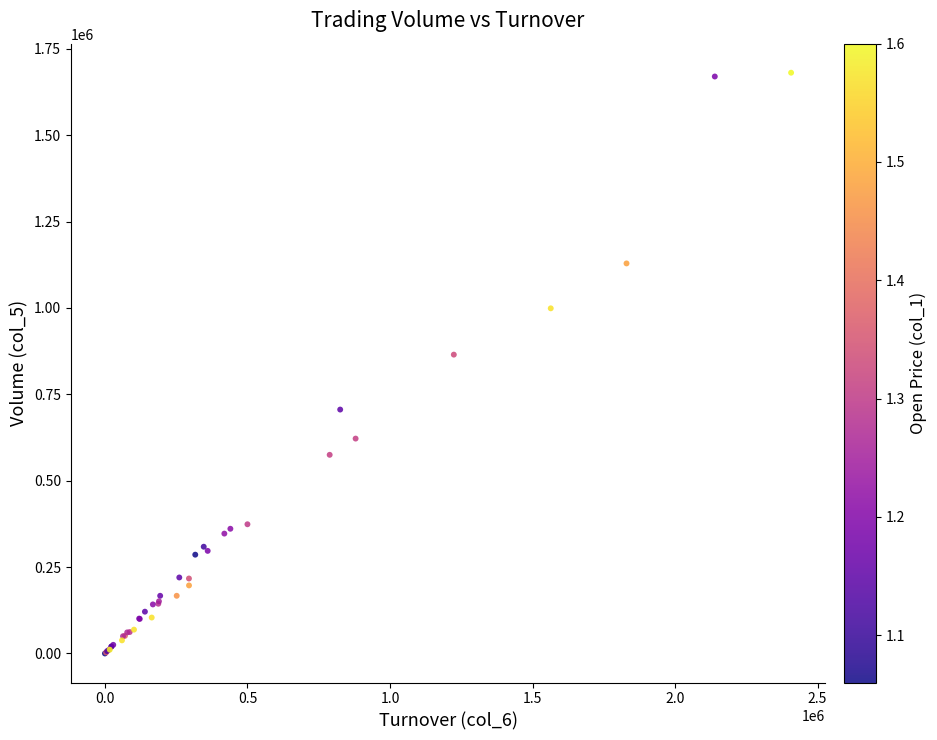

What Y value in the scatter plot is closest to 840500?

865000